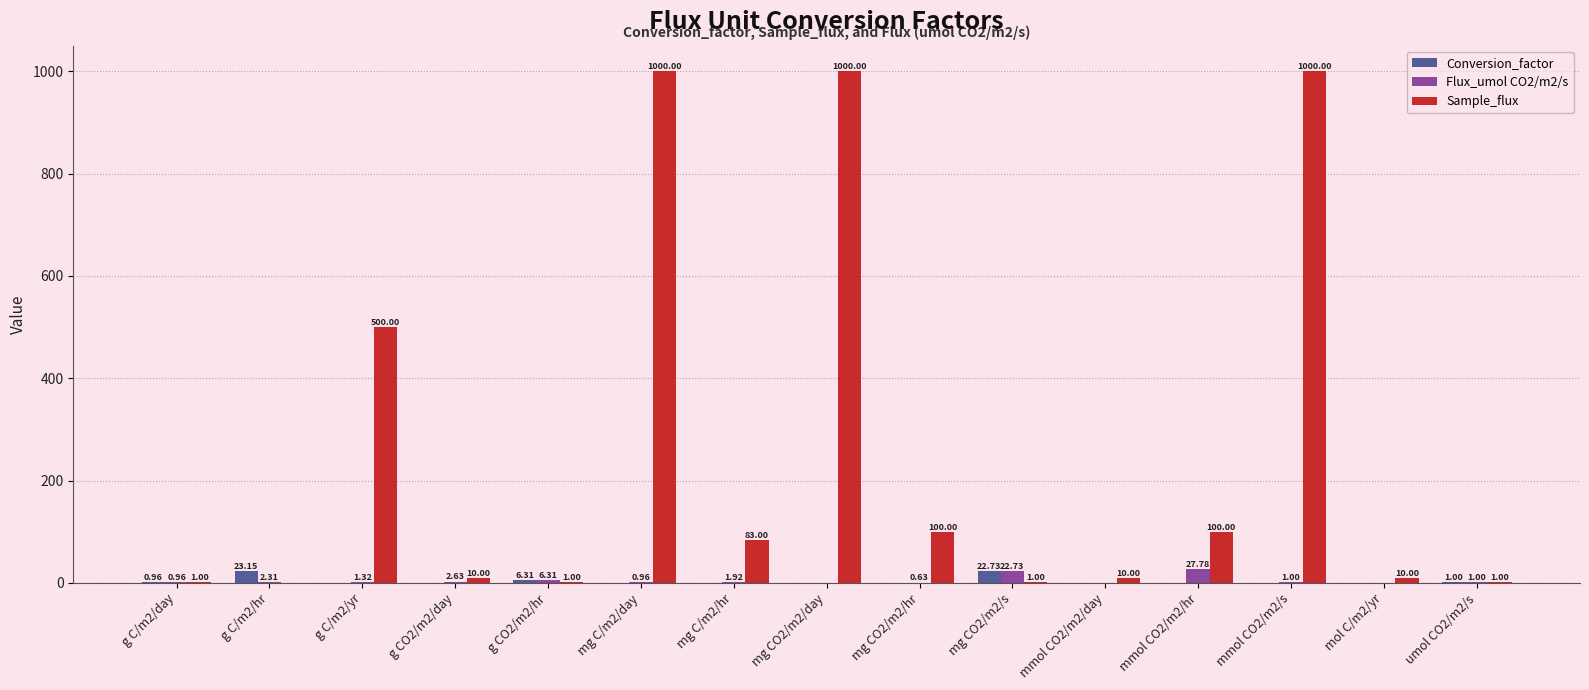

How many groups of bars are there?

15